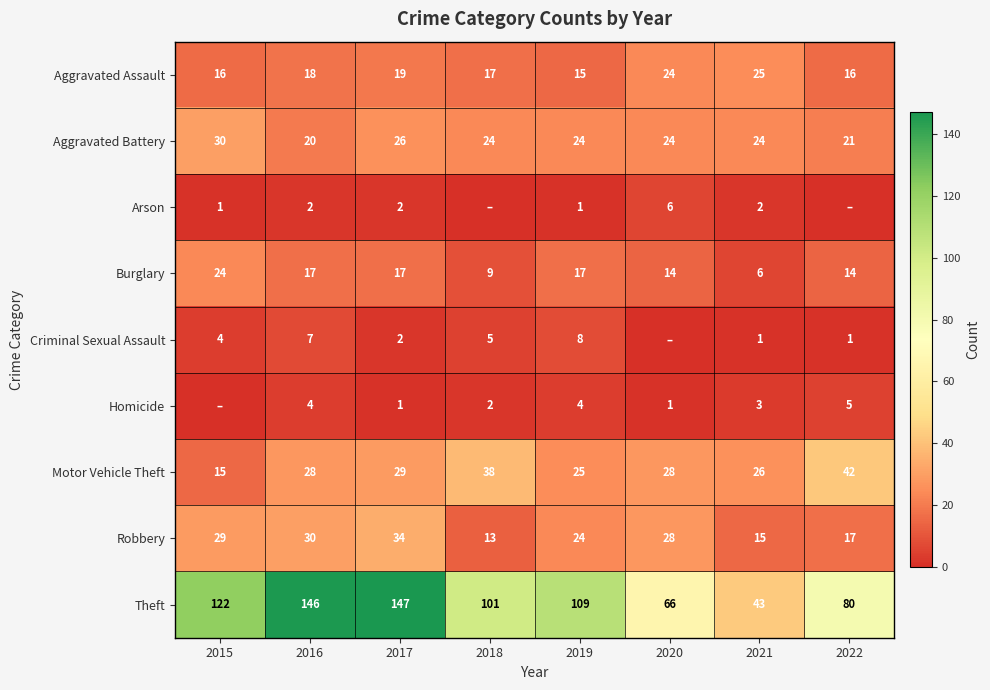

How many Burglary values are between 14 and 17?

5